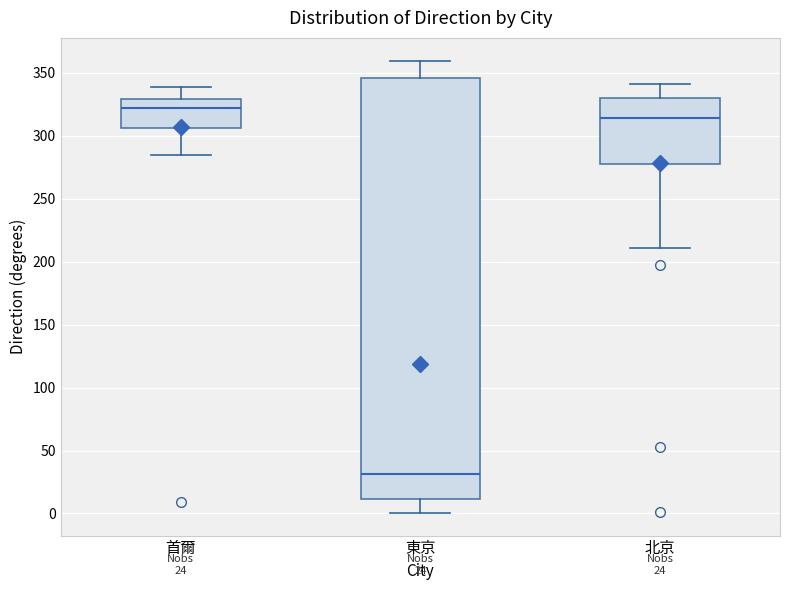

Which box has the highest median line?

首爾